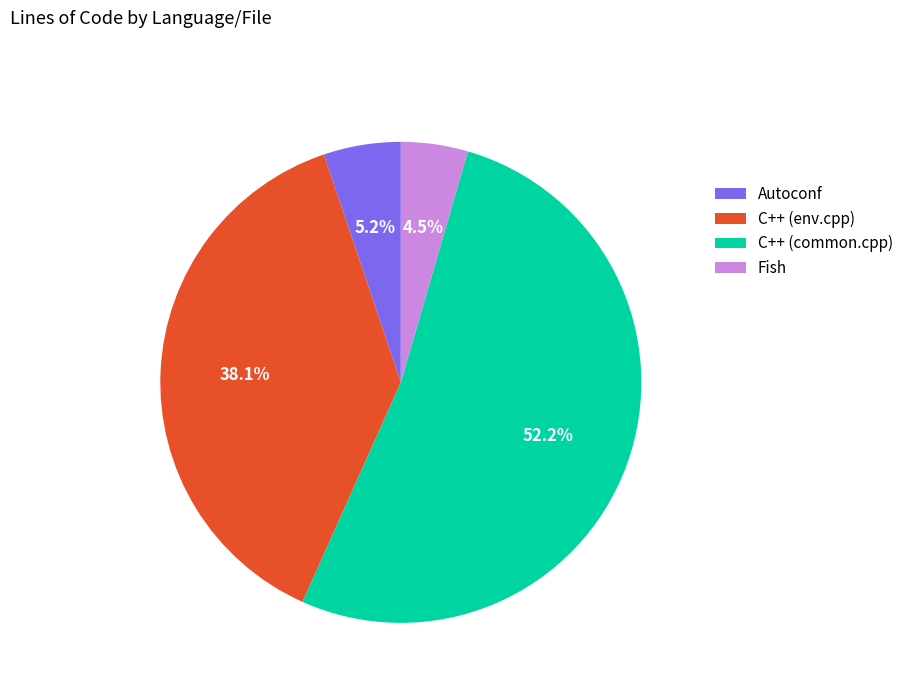

What is the ratio of the value at Autoconf to the value at C++ (env.cpp)?

0.1